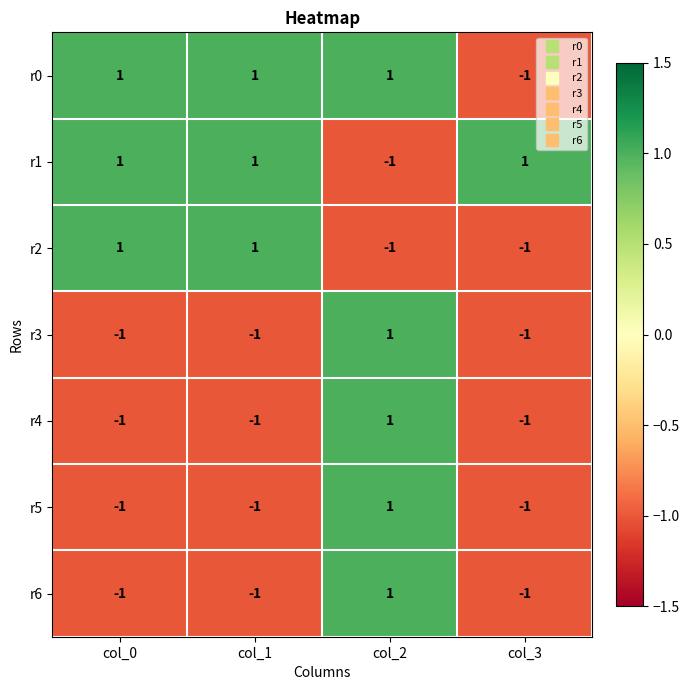

True or false: r4 has a value of -1 at col_1.

True